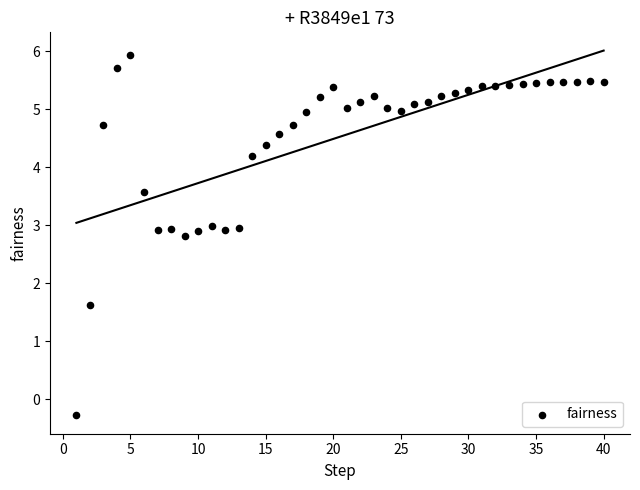

What is the range of X values (max minus min)?

39.0